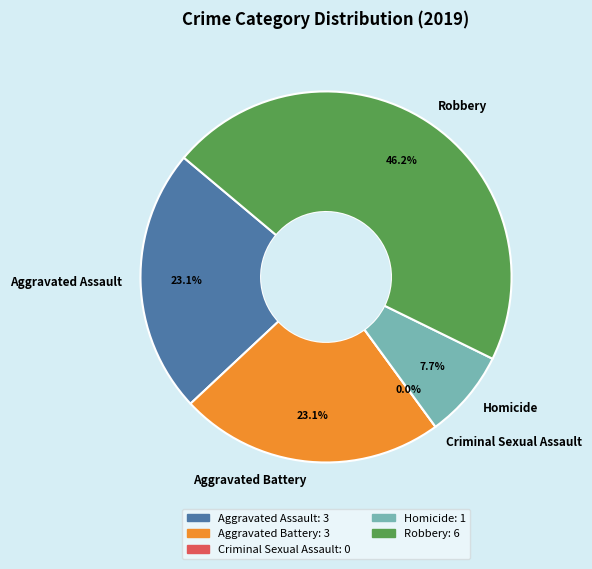

Count the number of slices in the pie.

5